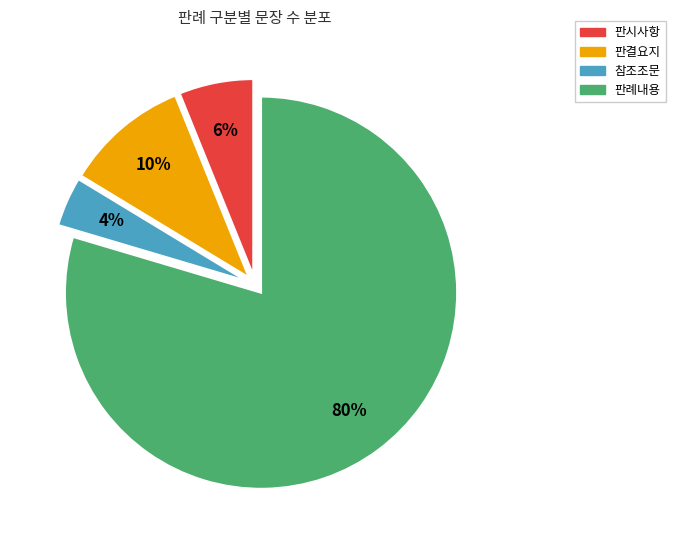

The 판시사항 slice represents 1% of the pie. True or false?

False